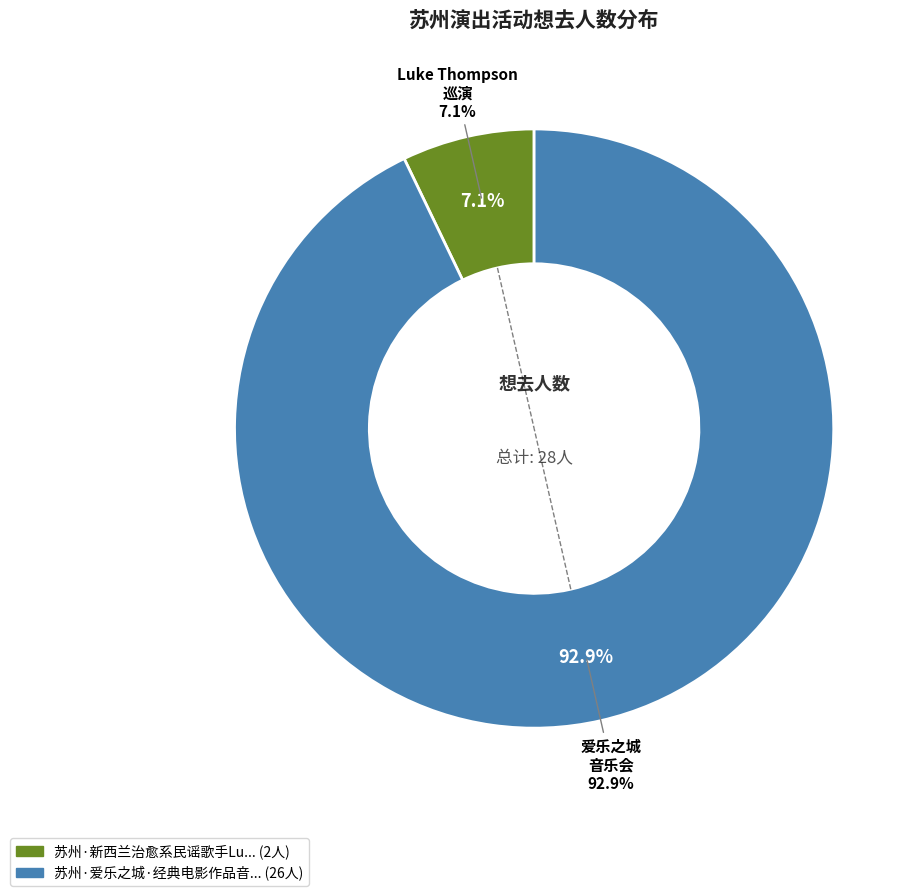

How many slices are in this pie chart?

2